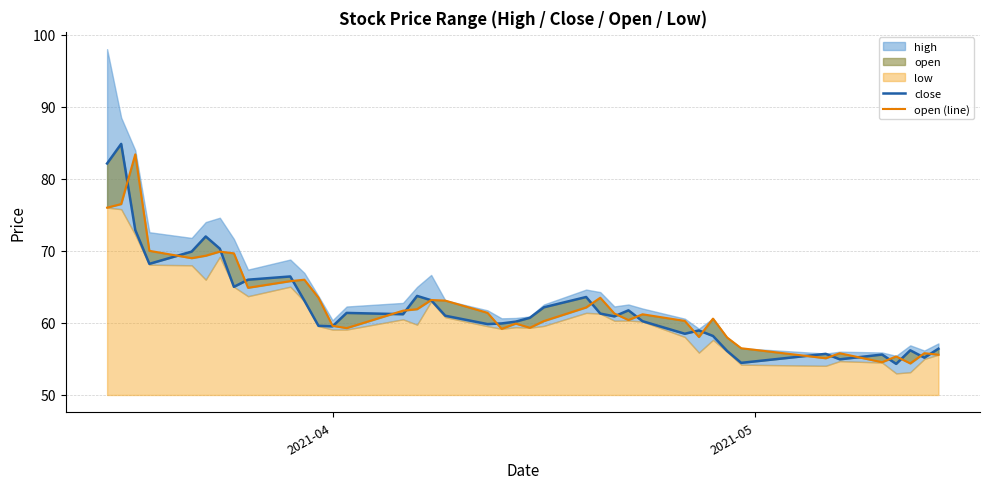

What is the maximum value for close?

84.8